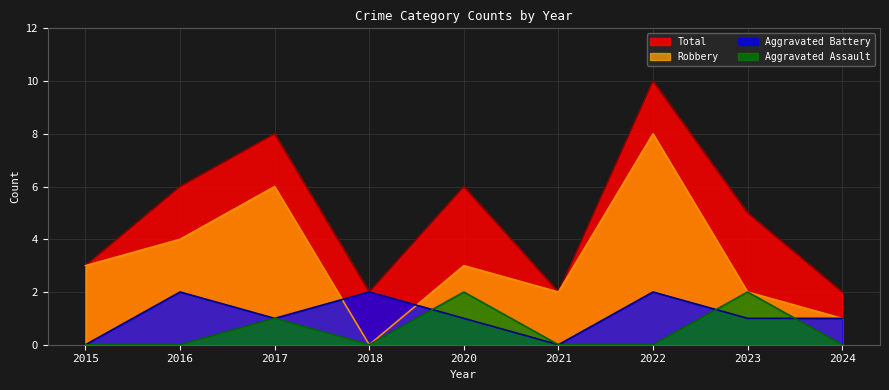

Rank the series at 2022 from highest to lowest value.

Total, Robbery, Aggravated Battery, Aggravated Assault